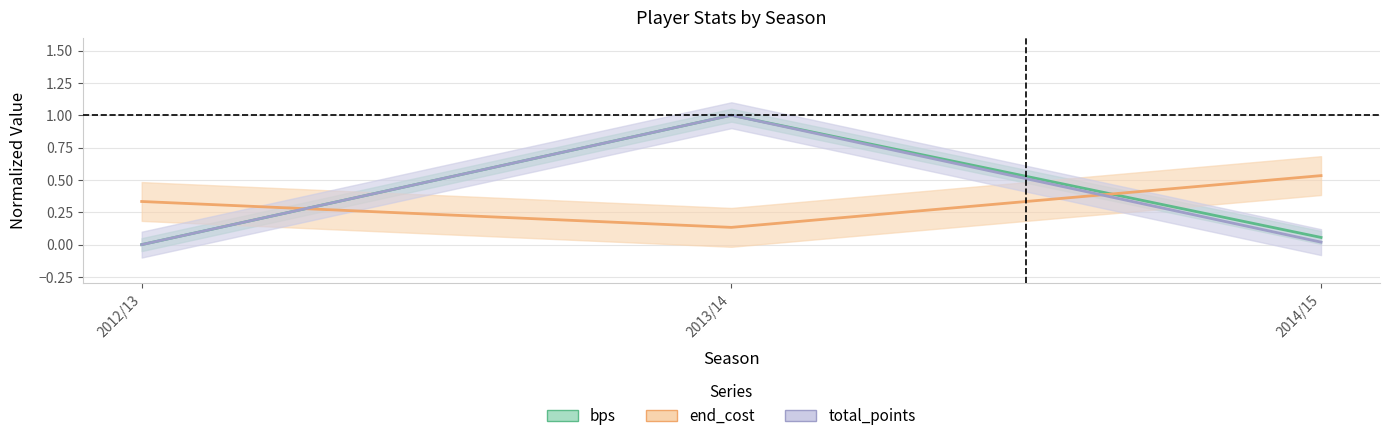

What is the difference between the second highest and minimum values in the bps series?

0.1